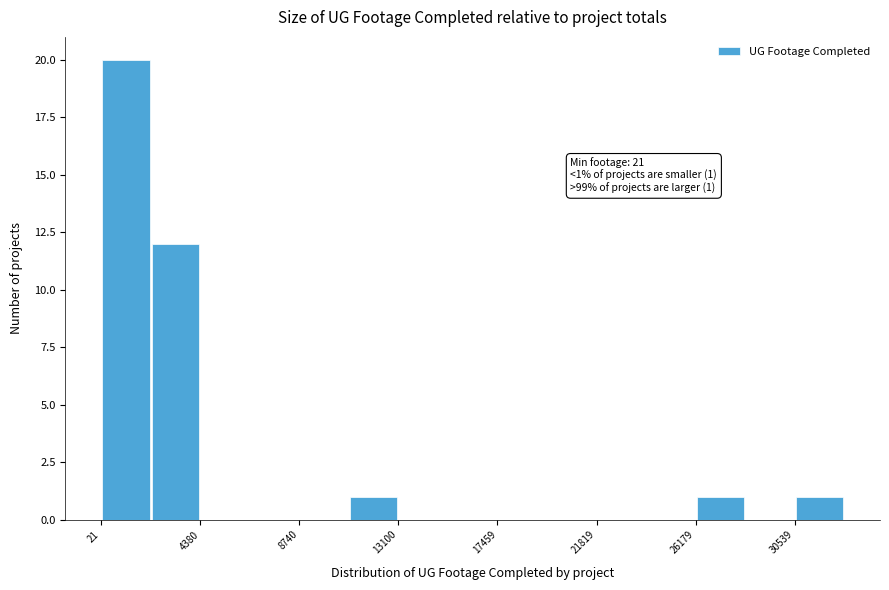

Which range on the x-axis has the tallest bar?

0 to 2000